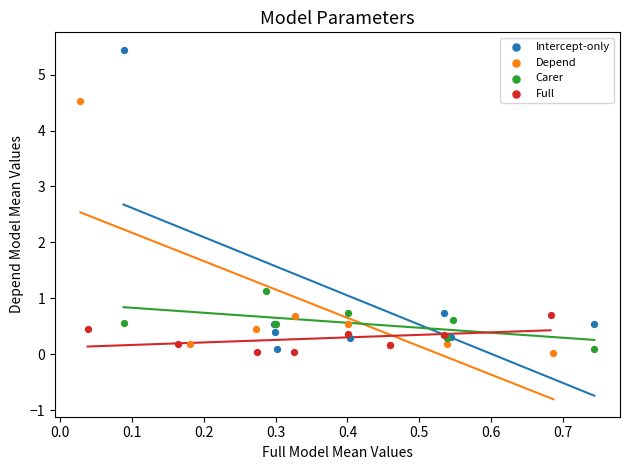

Which series contains the highest Y value?

Intercept-only